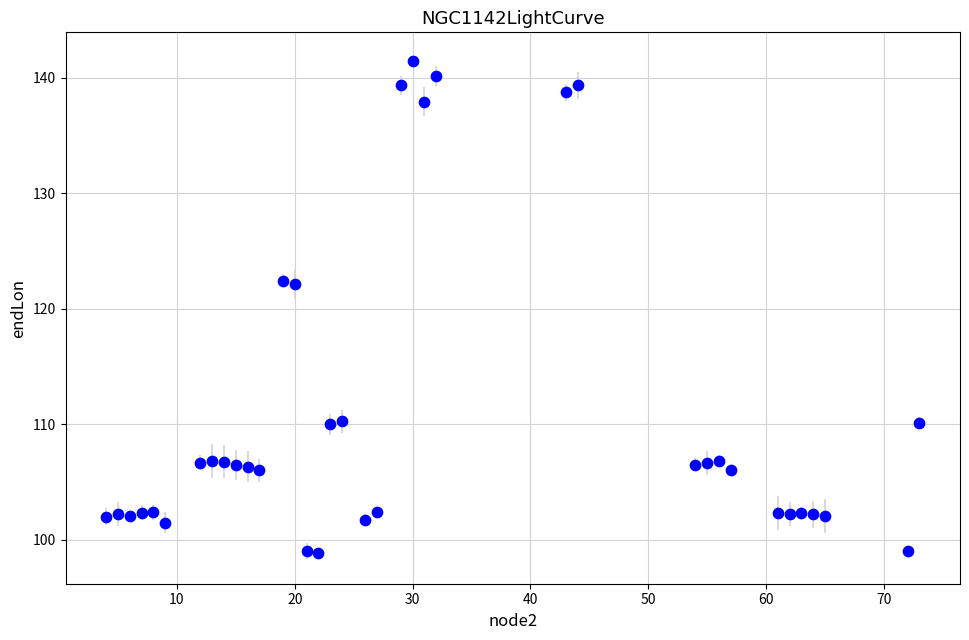

What is the range of Y values (max minus min)?

42.5